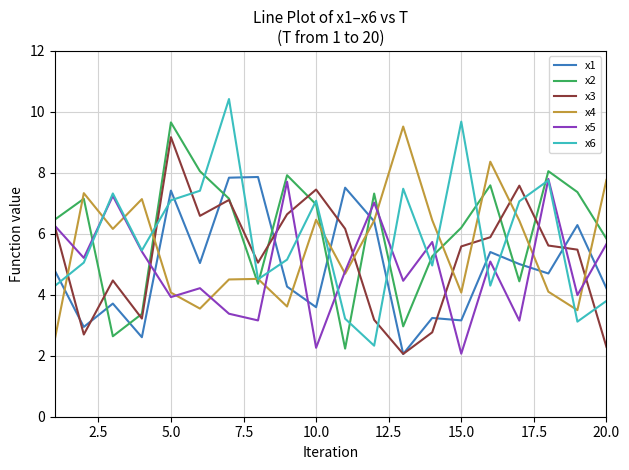

After their last crossing, which series has the higher values: x3 or x4?

x4